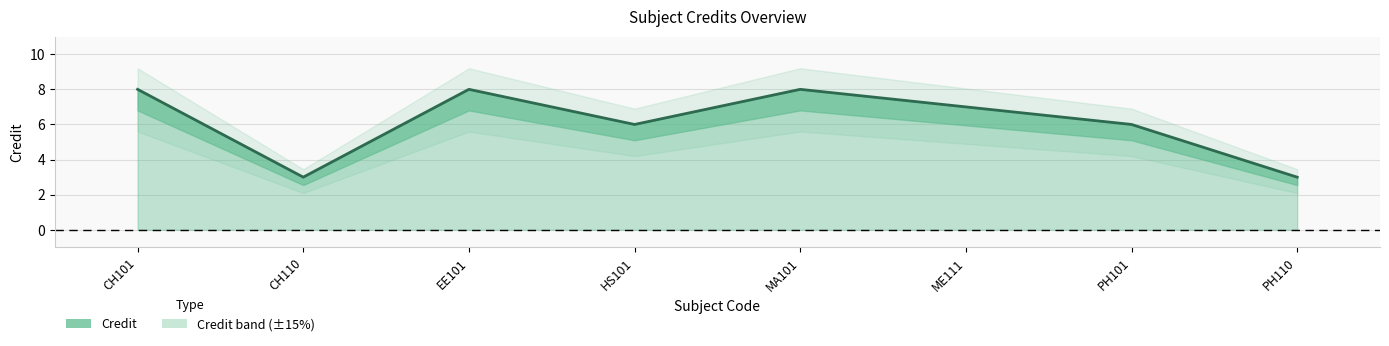

What is the smallest value displayed?

3